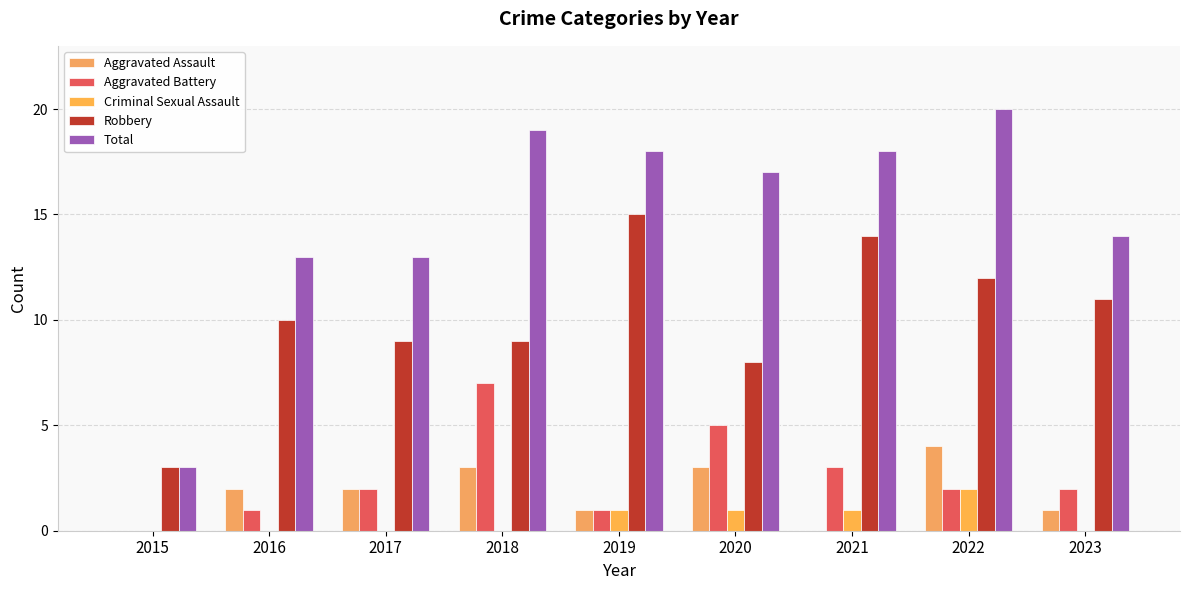

What is the sum of the Robbery values at 2019 and 2017?

24